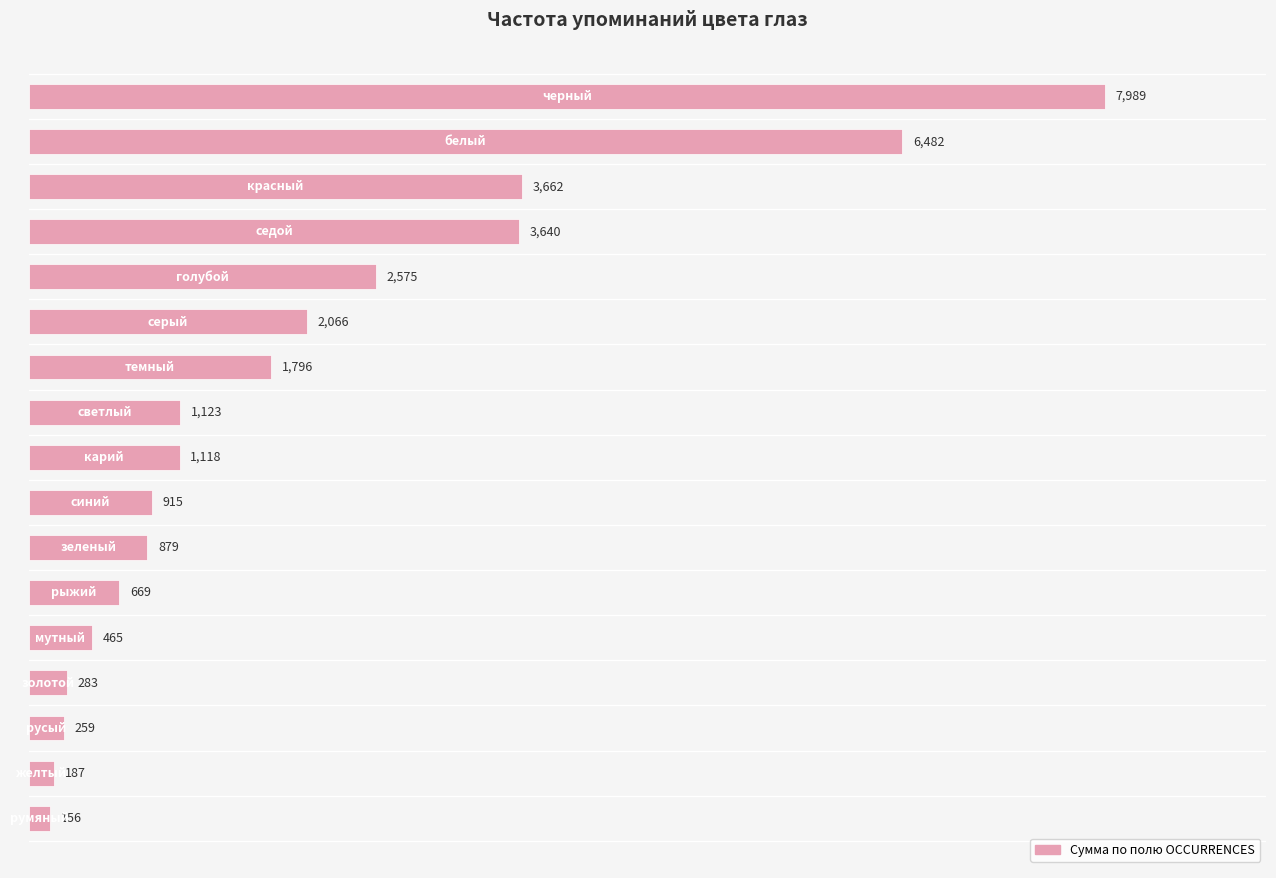

What is the difference between the maximum and second lowest values?

7802